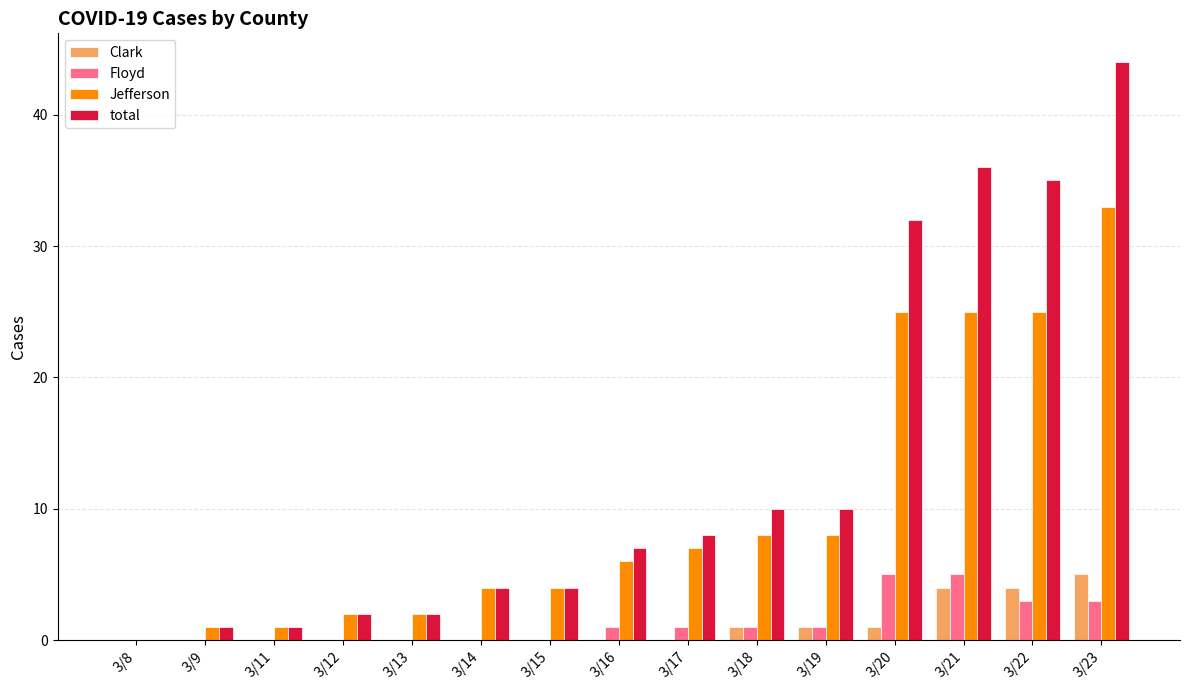

What is the maximum value shown in the chart?

44